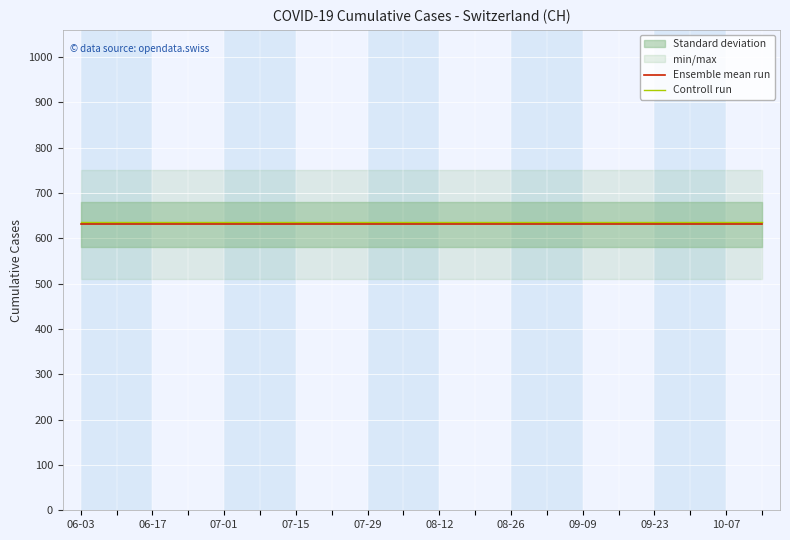

At which category does the chart reach its minimum across all series?

06-03